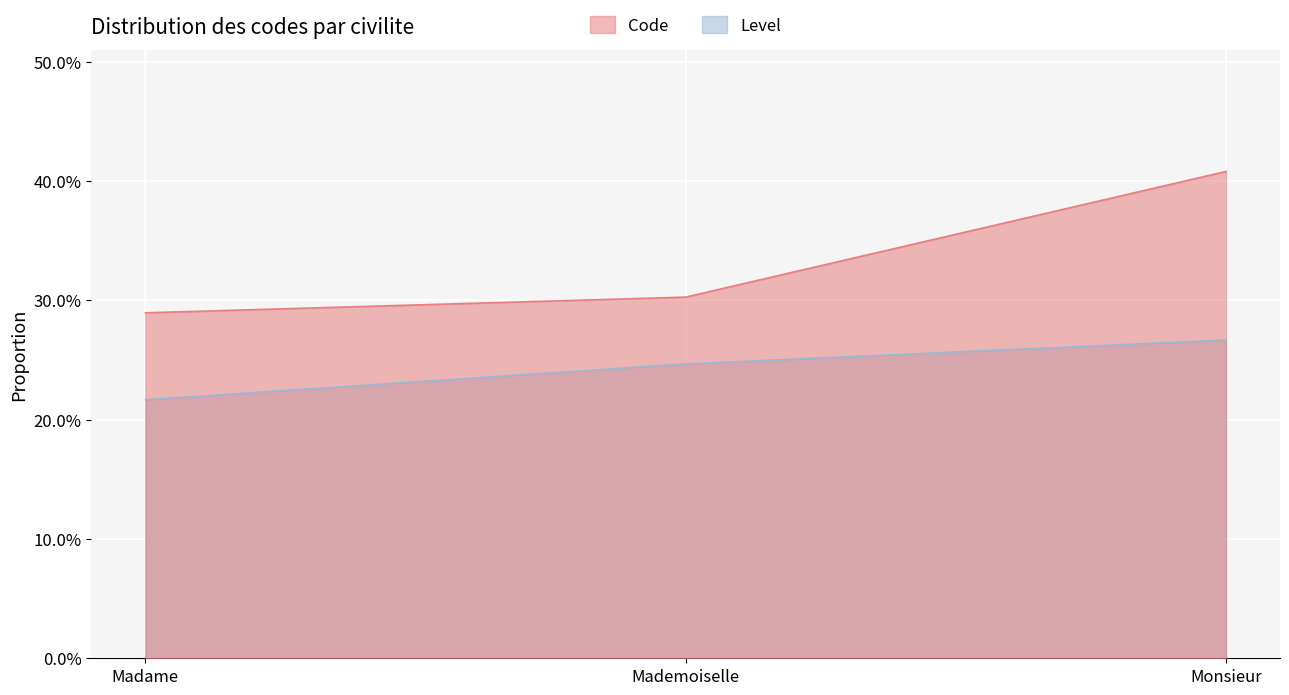

Is it true that the value at Monsieur is 0.4?

True